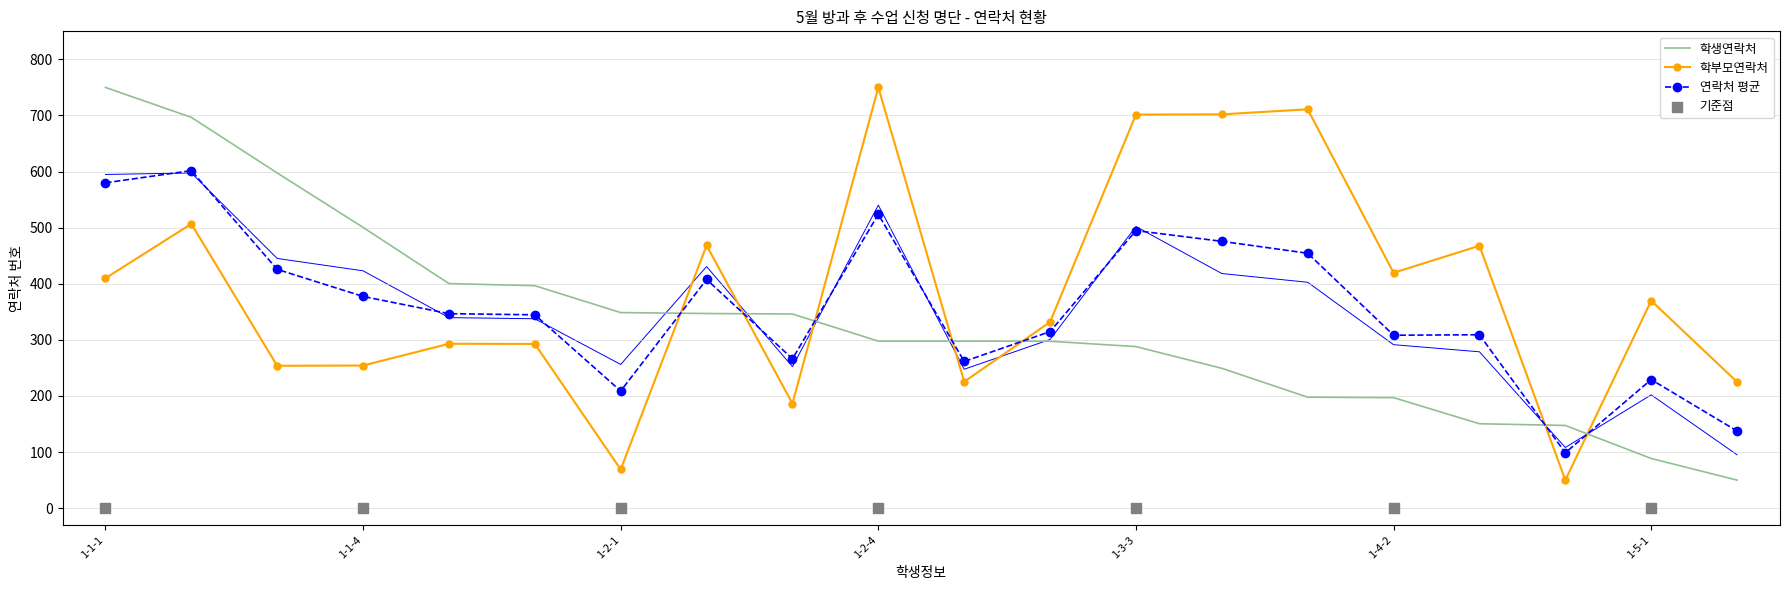

Which series has the largest Y range (max minus min)?

학생연락처